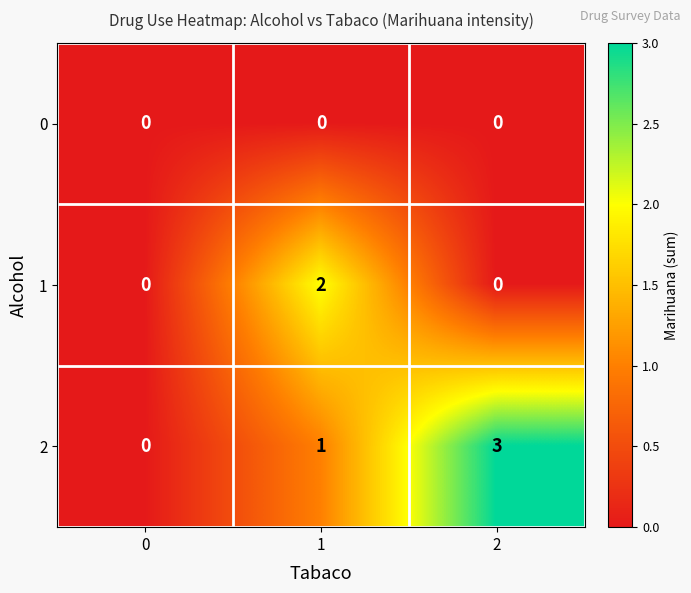

How many 2 values are between 0 and 3?

3